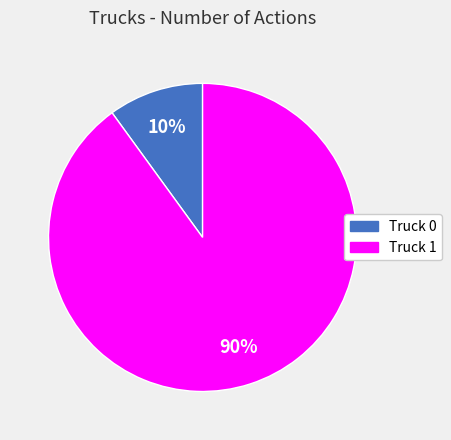

Do Truck 0 and Truck 1 together represent more than half of the pie?

Yes